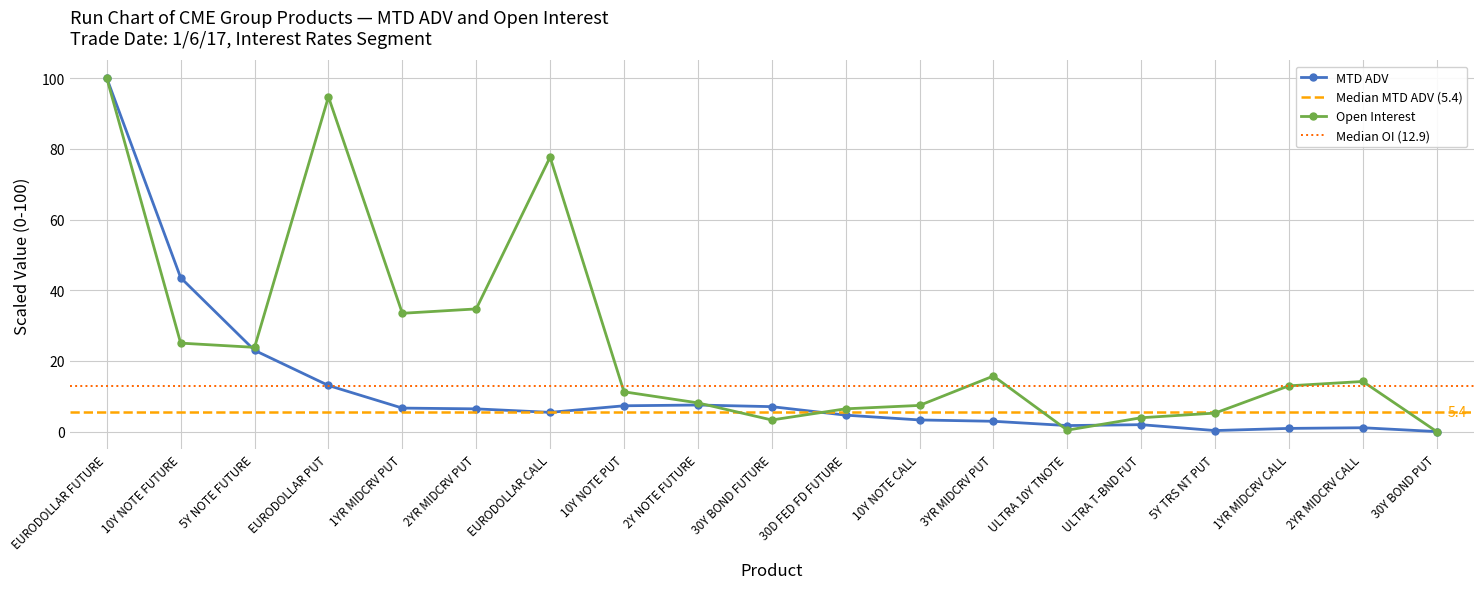

How many values in MTD ADV are above zero?

18